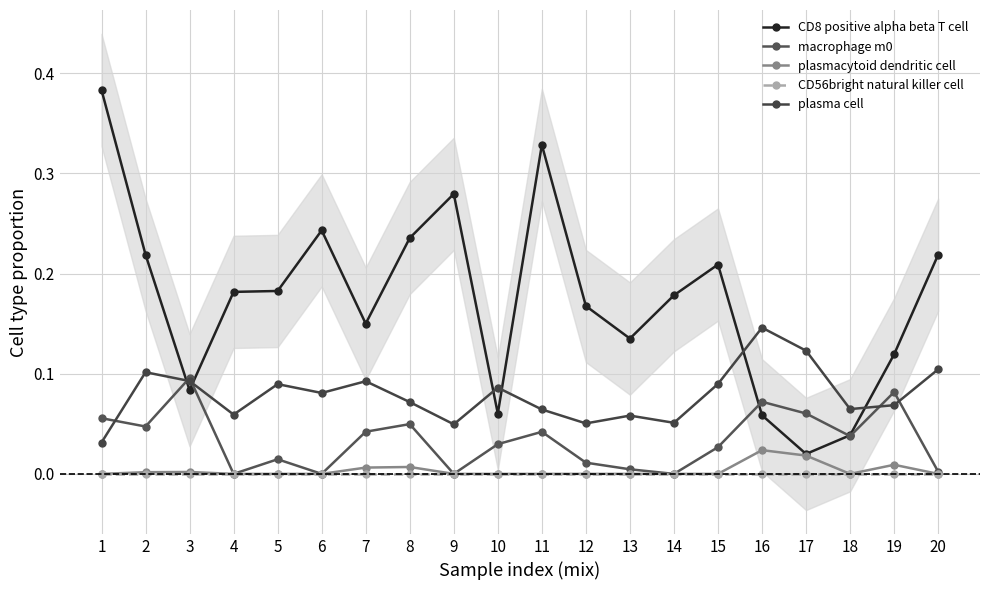

Is this an area chart (filled region under the line)?

No